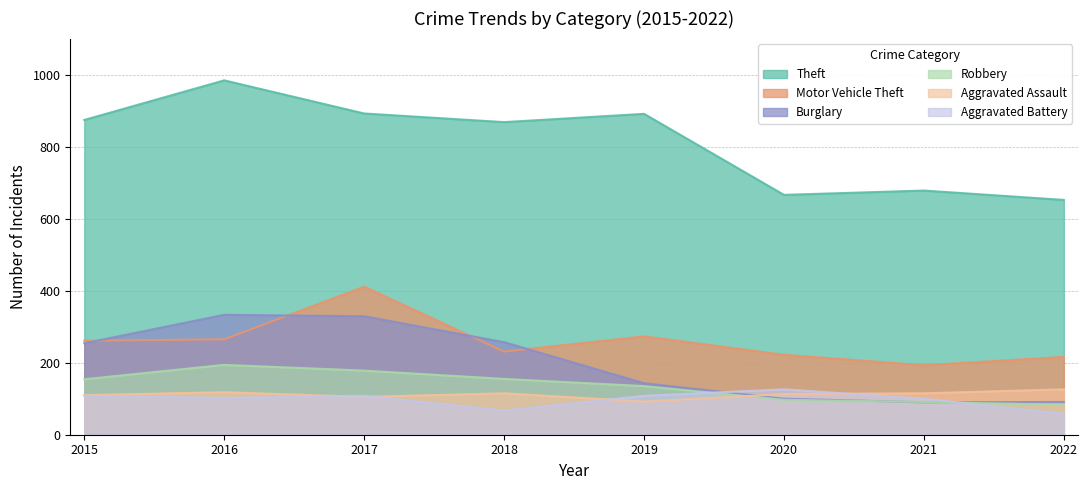

What is the difference between the second highest and second lowest values in the Burglary series?

238